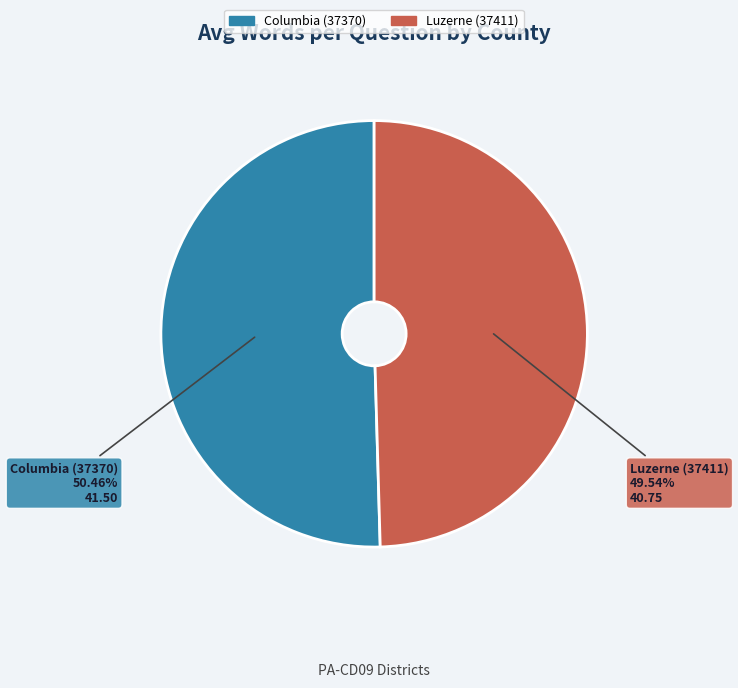

Which category has the smallest portion of the pie?

Luzerne (37411)